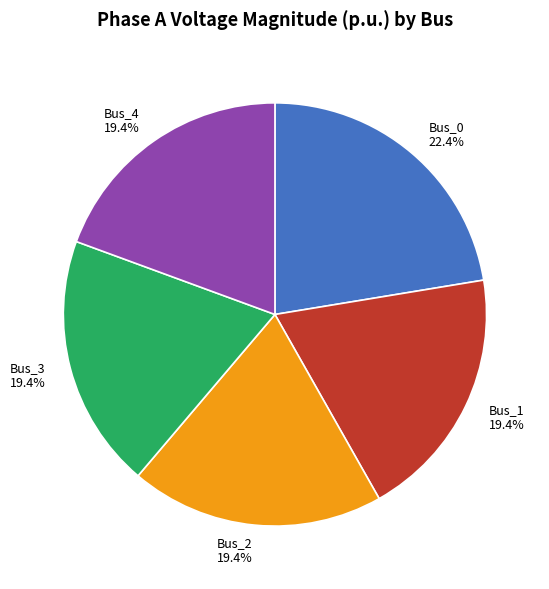

What is the total percentage of Bus_1 and Bus_2?

38.8%